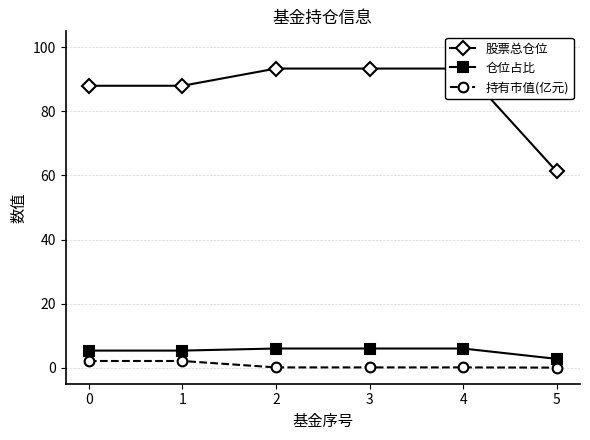

Which has a higher value, 4 or 0?

4